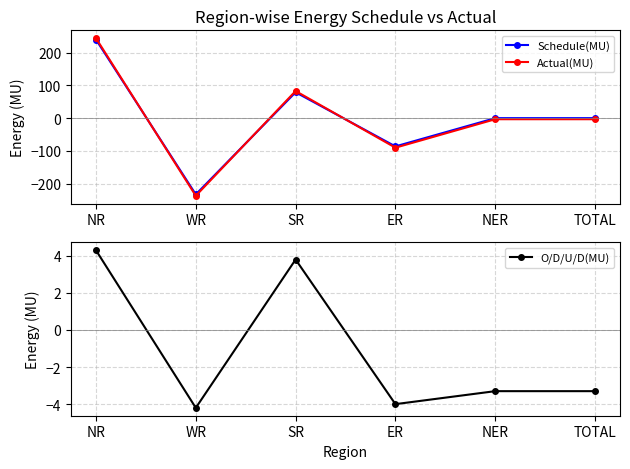

At which category does O/D/U/D(MU) reach its first local peak?

SR